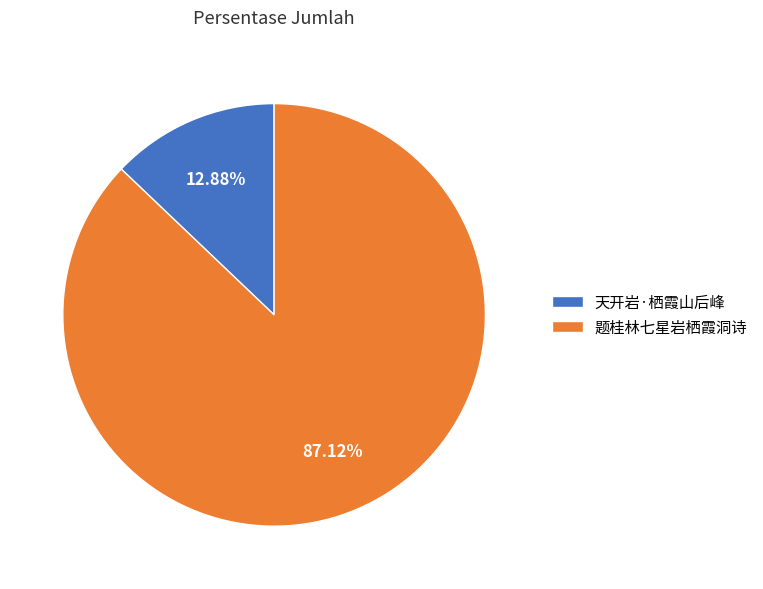

To the nearest percent, what percentage of the pie is 天开岩·栖霞山后峰?

13%